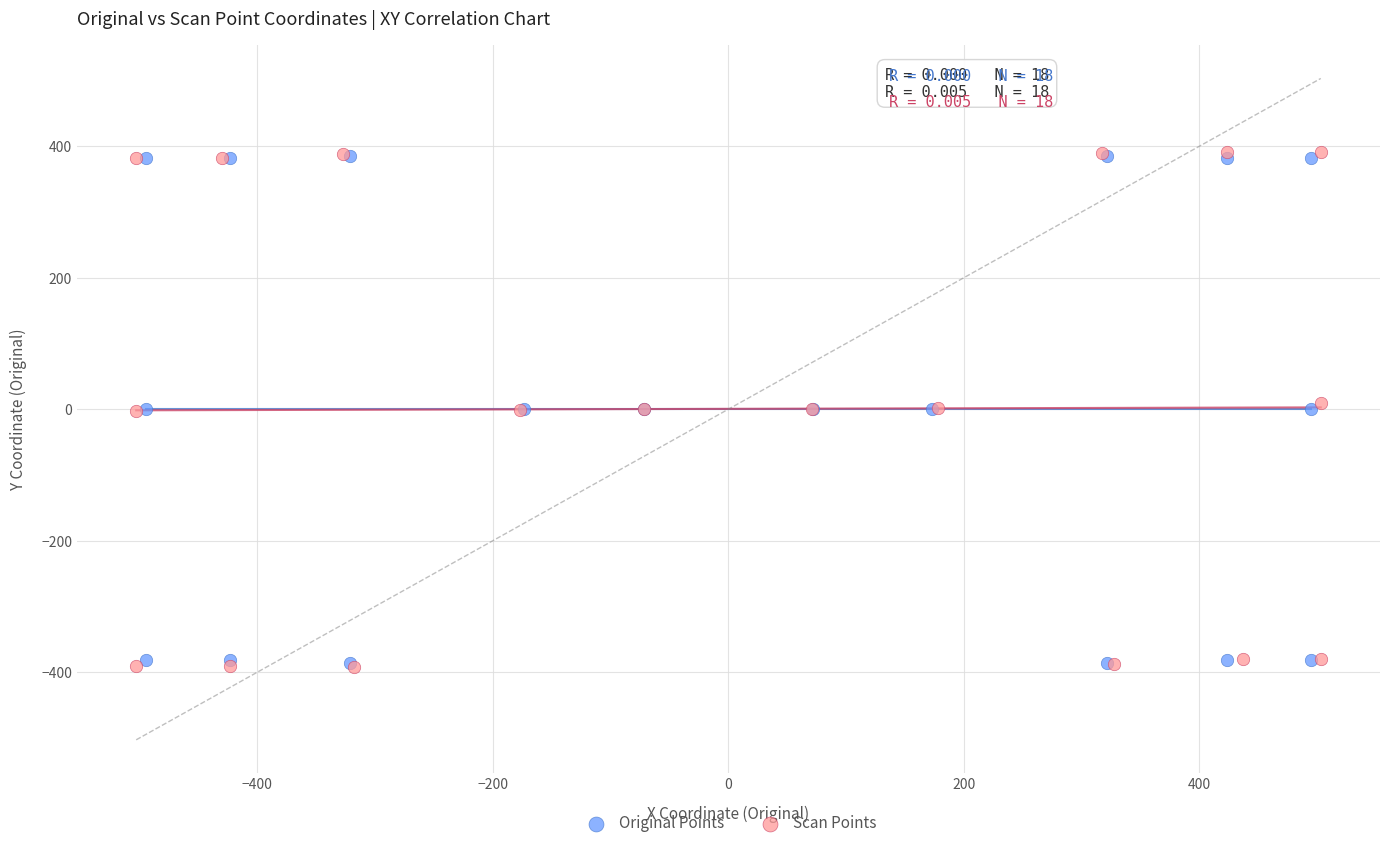

Which series has the largest Y range (max minus min)?

Scan Points